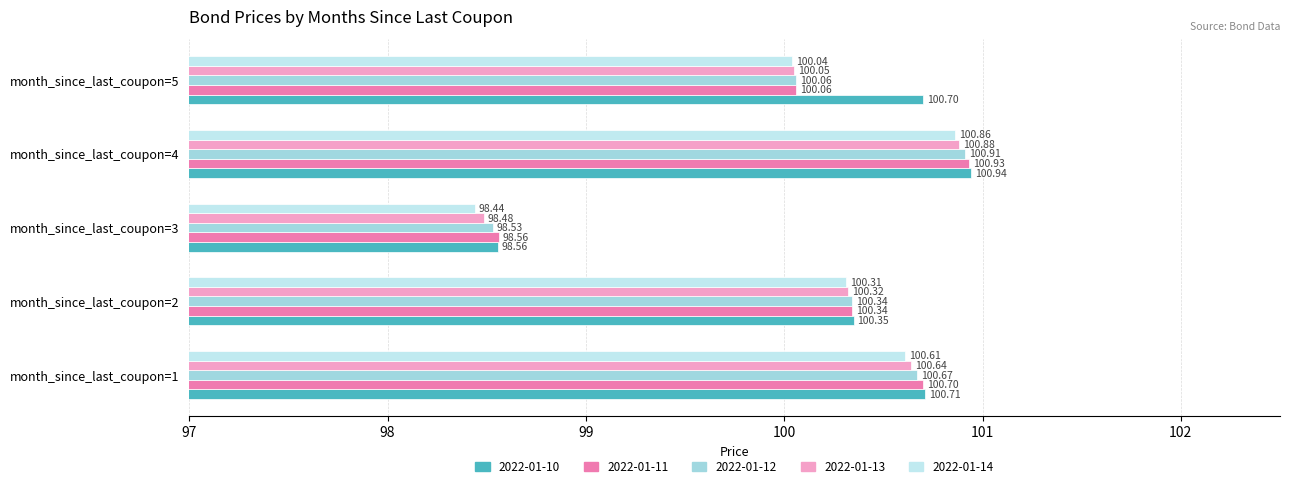

What are all the series names shown in the legend?

2022-01-10, 2022-01-11, 2022-01-12, 2022-01-13, 2022-01-14